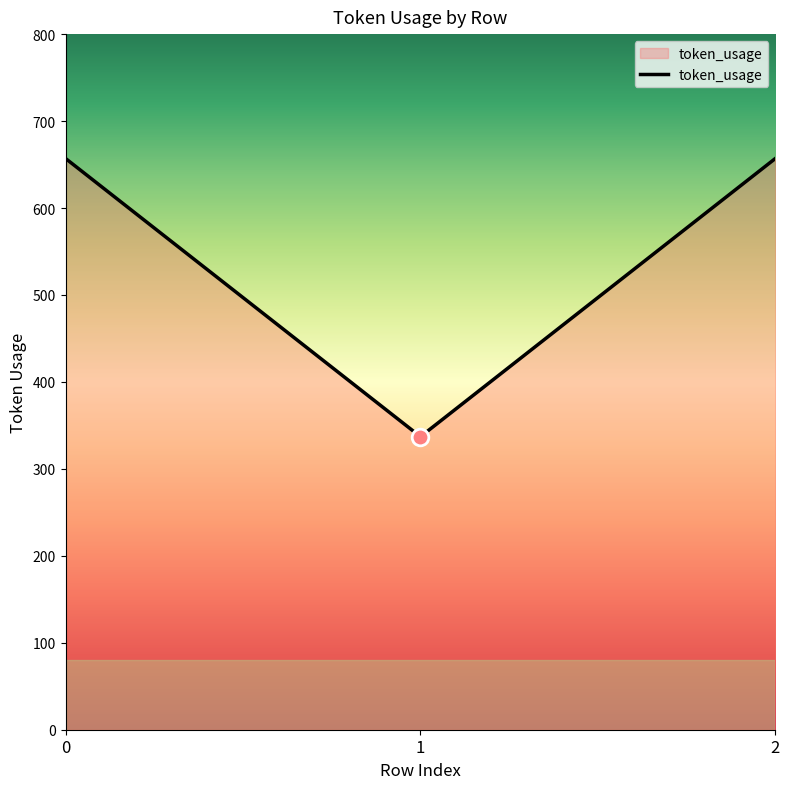

Does the chart have visible grid lines?

No